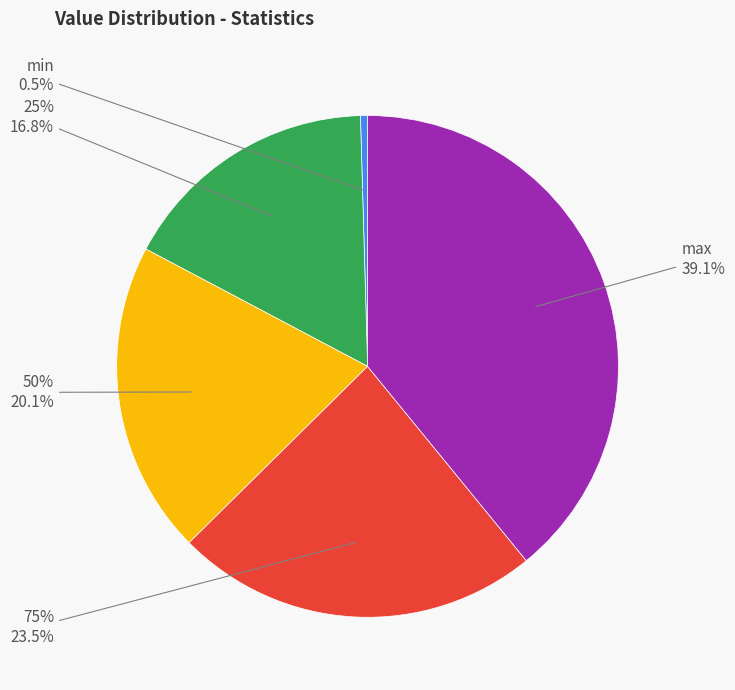

Rank the categories by value from highest to lowest.

max, 75%, 50%, 25%, min